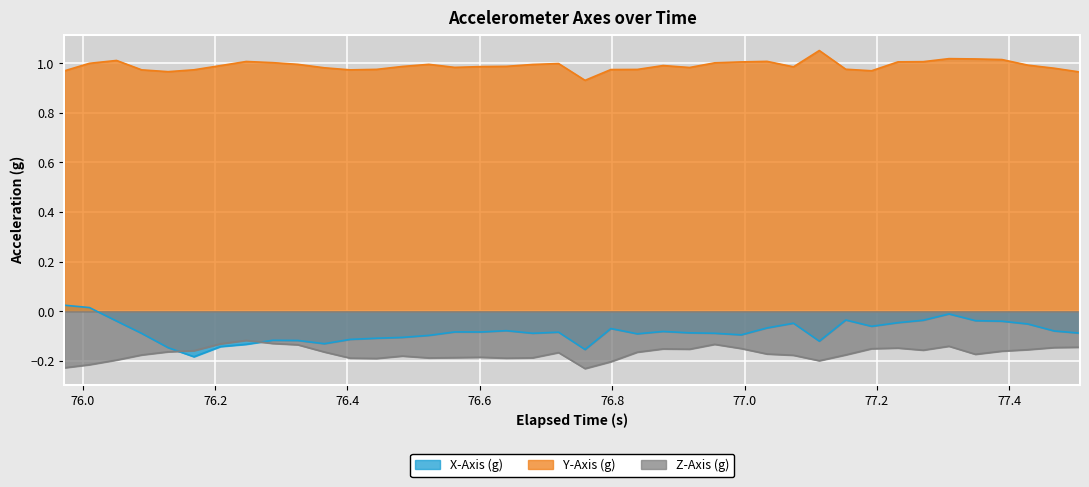

What are all the series names shown in the legend?

X-Axis (g), Y-Axis (g), Z-Axis (g)